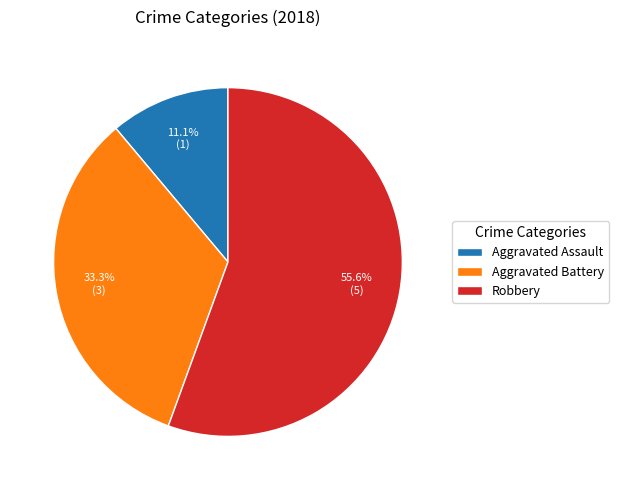

Count the number of slices in the pie.

3